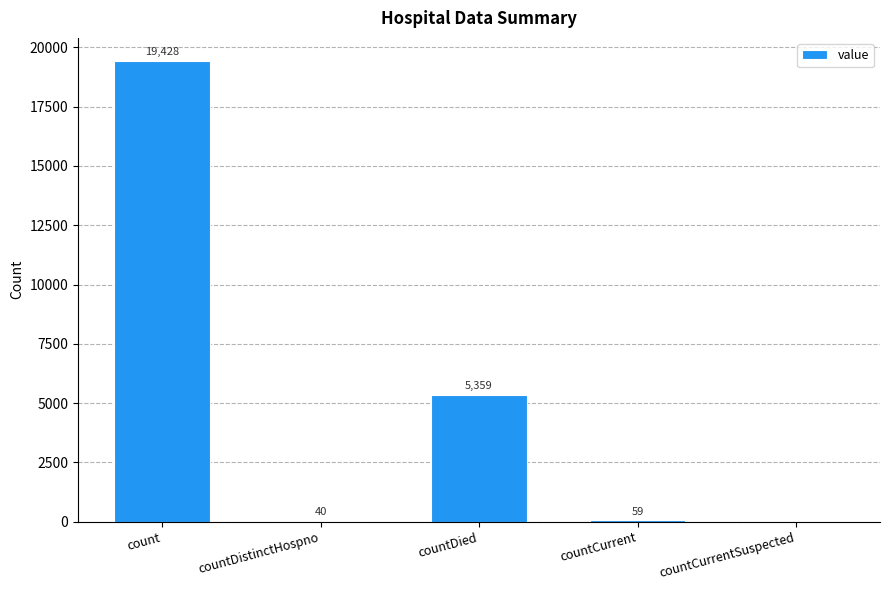

At which label does the data first exceed 59?

count